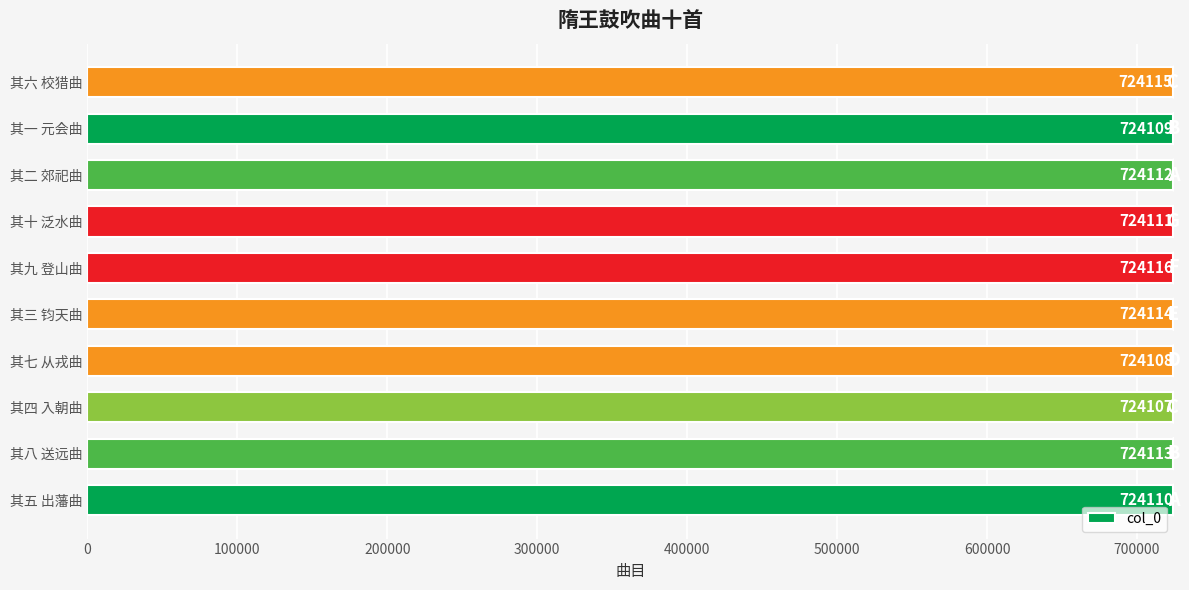

Reading bottom to top, what are all the values shown in this chart?

其五 出藩曲=724110	其八 送远曲=724113	其四 入朝曲=724107	其七 从戎曲=724108	其三 钧天曲=724114	其九 登山曲=724116	其十 泛水曲=724111	其二 郊祀曲=724112	其一 元会曲=724109	其六 校猎曲=724115